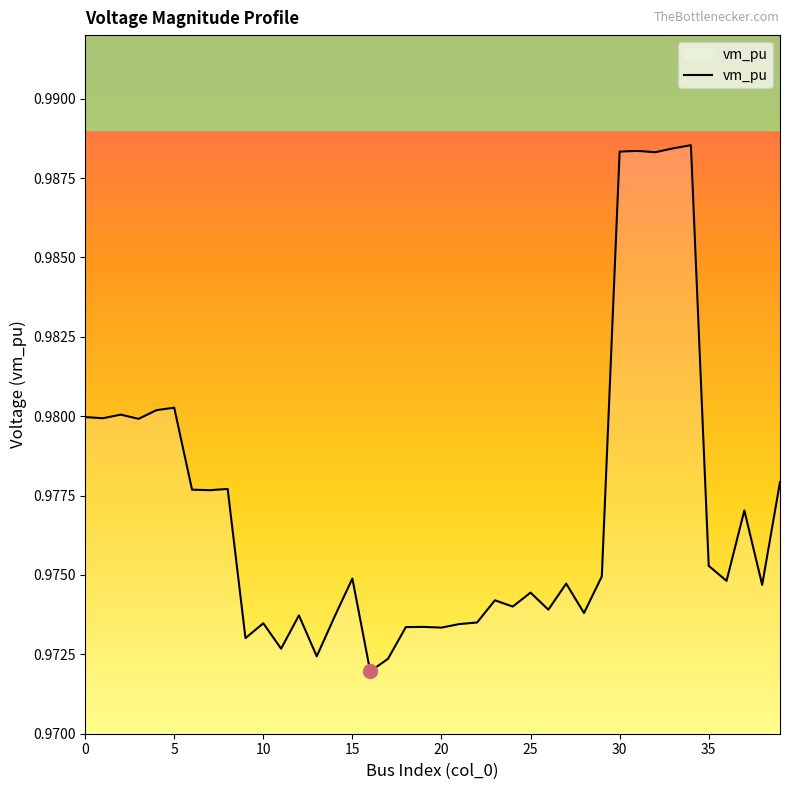

True or false: there are more than 0 points higher than both neighbors.

True